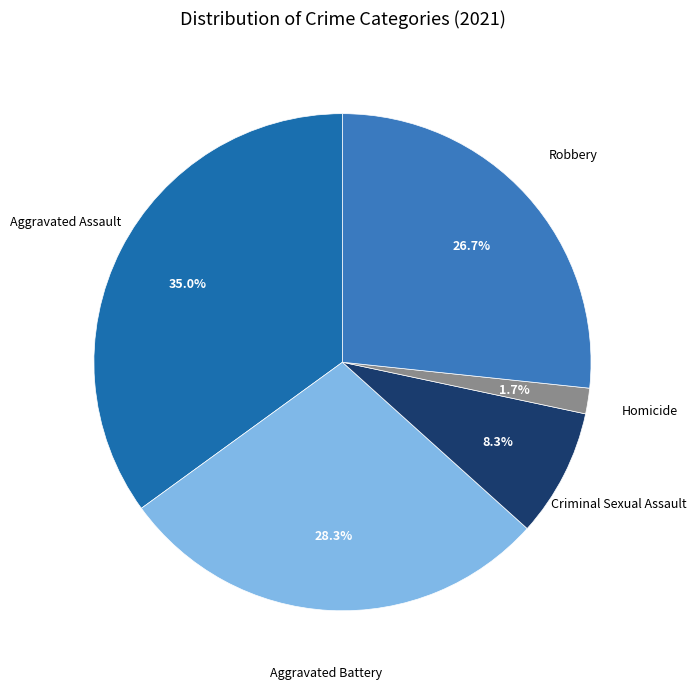

How many slices are in this pie chart?

5